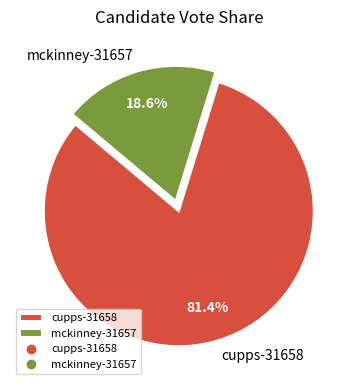

Is the sum of mckinney-31657 and cupps-31658 greater than half?

Yes